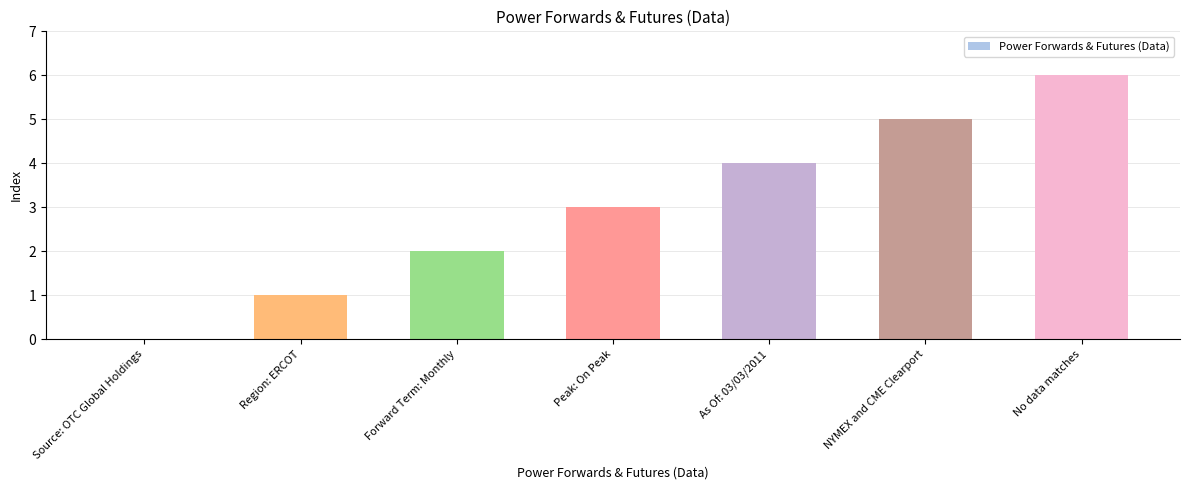

Count the values in the range 1 to 5.

5